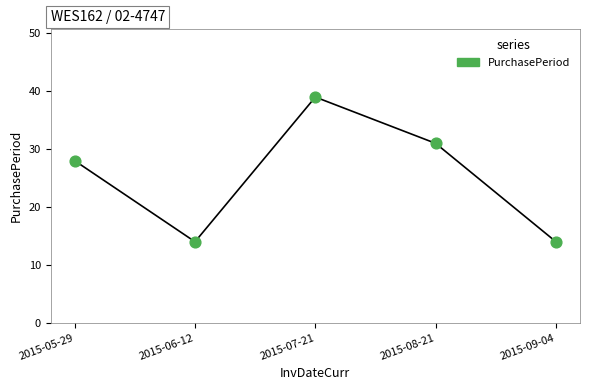

What is the average Y value?

25